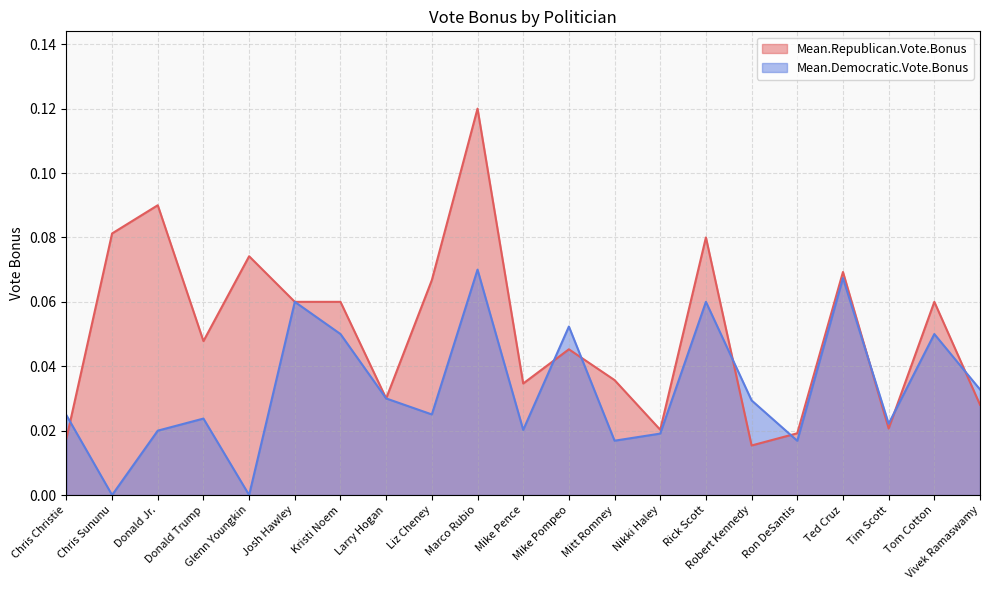

The value of Mean.Republican.Vote.Bonus at Glenn Youngkin is 0.1. True or false?

True